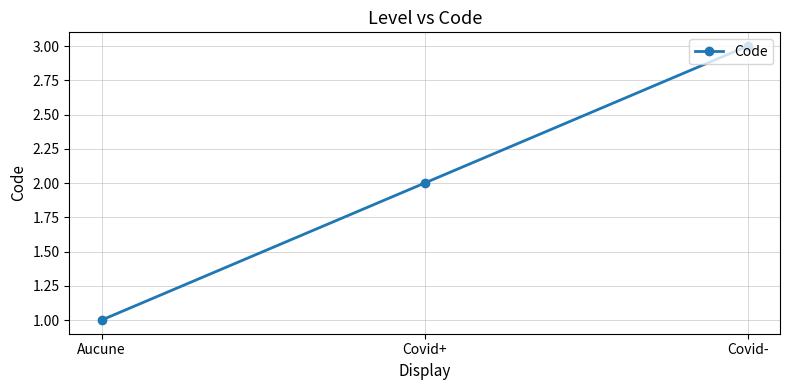

Does the chart have visible grid lines?

Yes